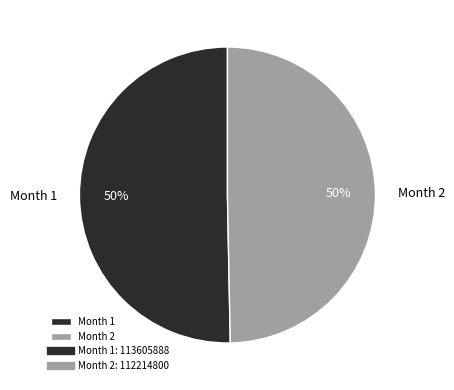

To the nearest percent, what percentage of the pie is Month 2?

50%